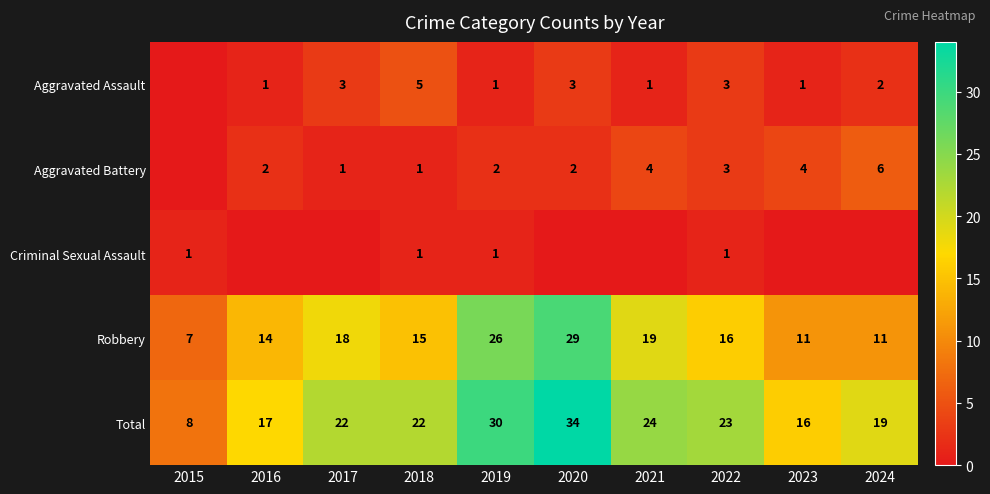

What is the sum of the Aggravated Battery values at 2018 and 2019?

3